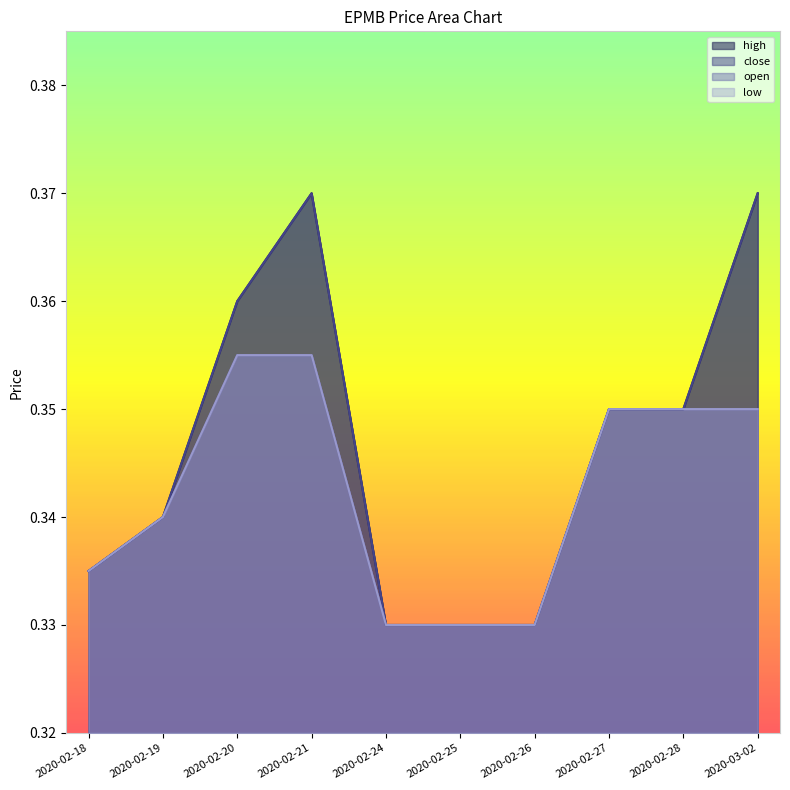

What is the average value of the close series?

0.3